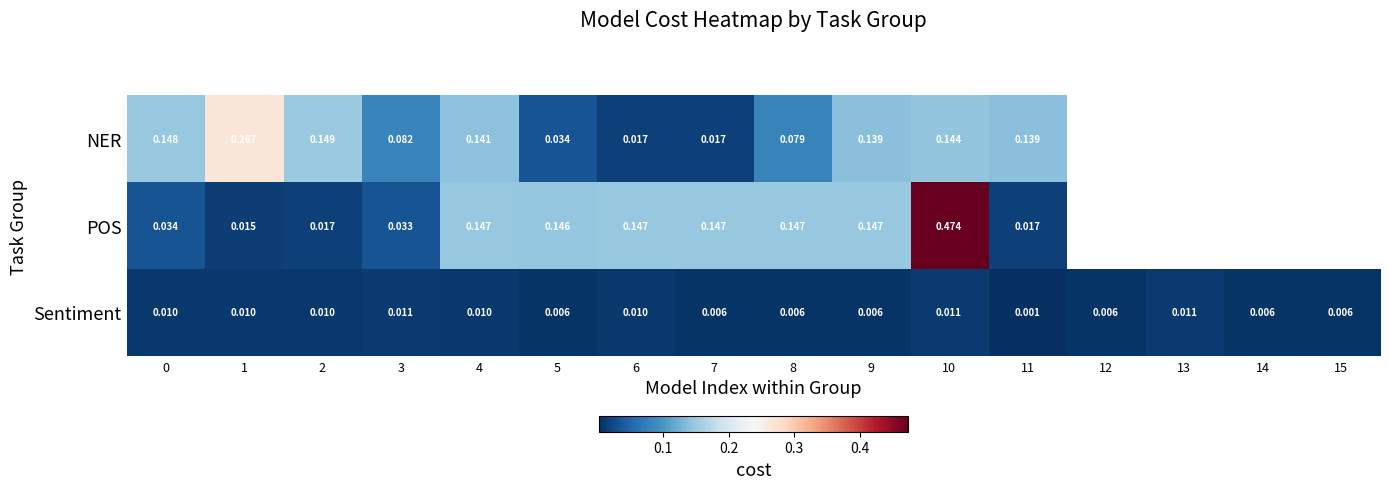

Is the value of POS at 8 greater than the value of Sentiment at 10?

Yes